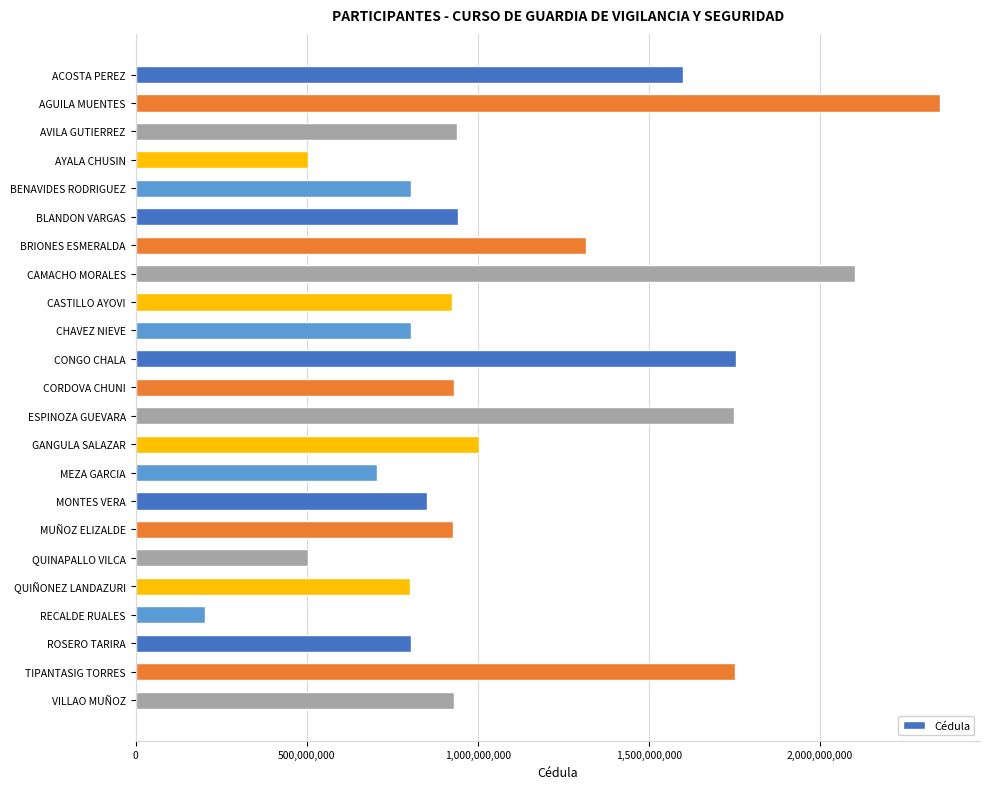

What is the change in value from ACOSTA PEREZ to BENAVIDES RODRIGUEZ?

-796118812